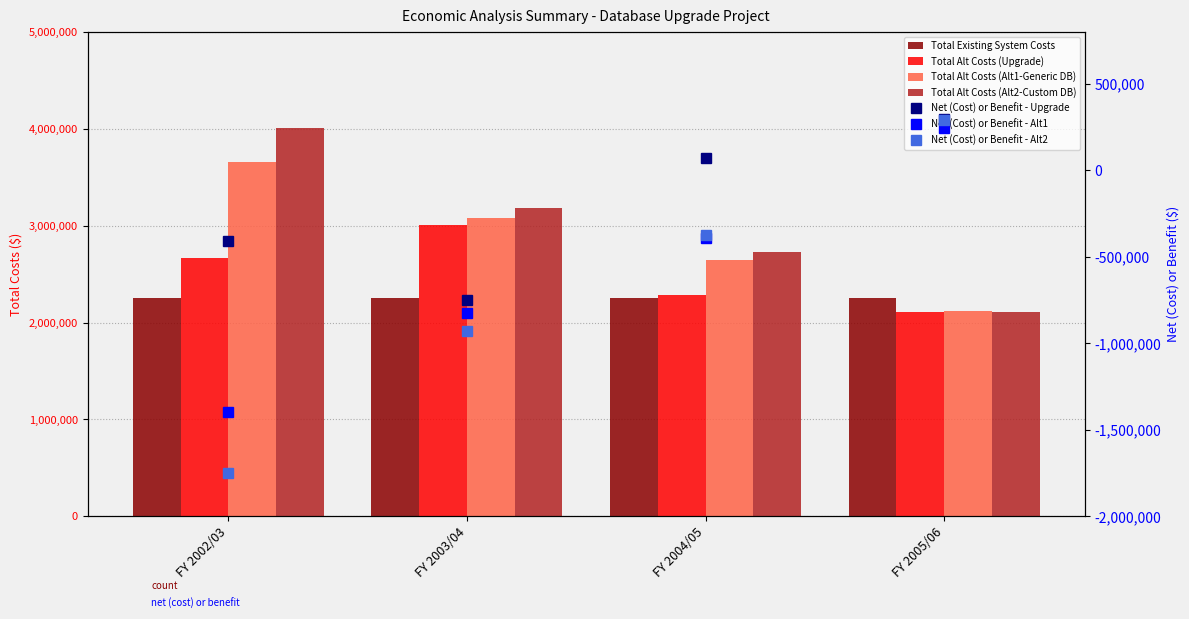

Which series has the largest total across all categories?

Total Alternative Costs (Alt2)